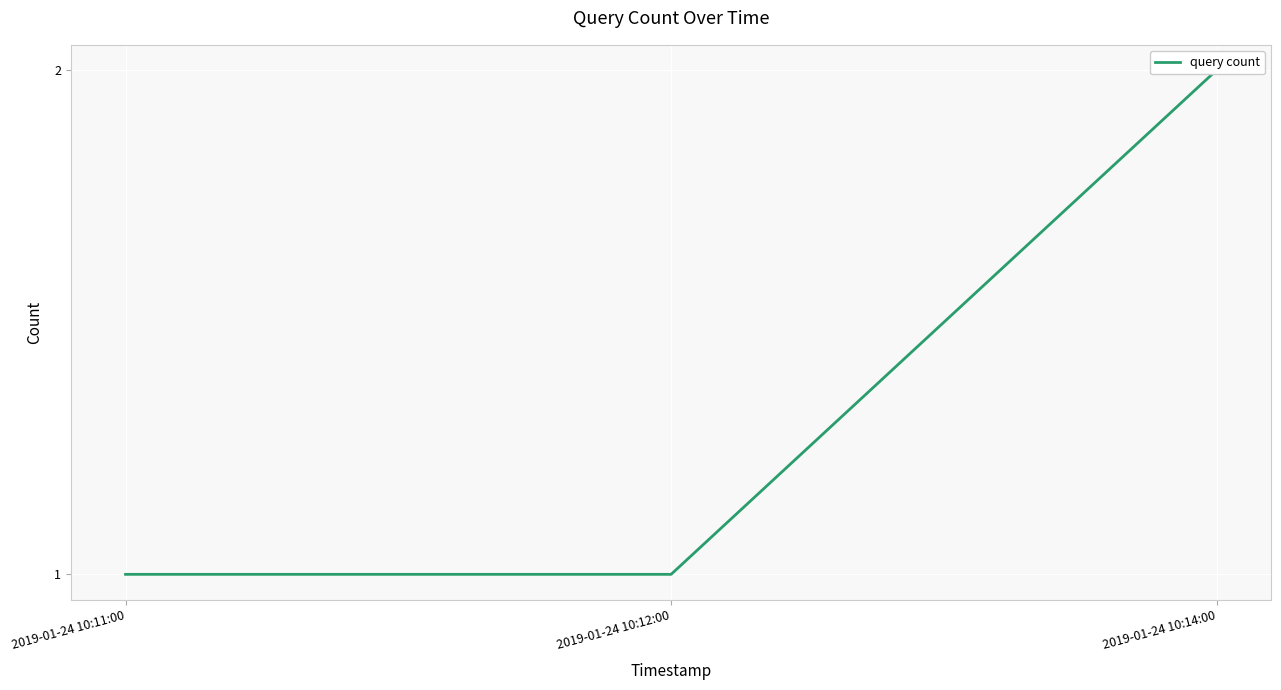

Approximately how many times larger is the value at 2019-01-24 10:12:00 compared to 2019-01-24 10:14:00?

0.5